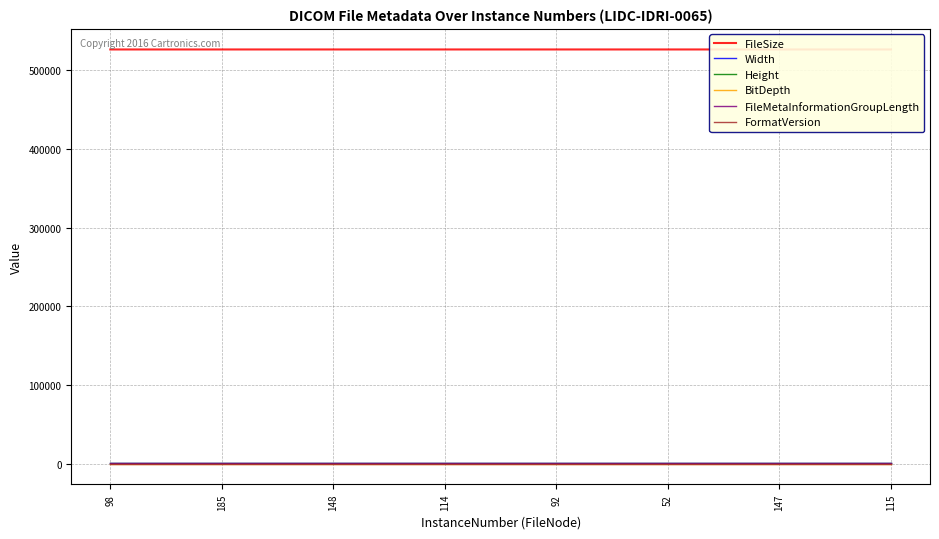

Reading left to right, transcribe all the data shown in this chart.

FileSize: 98=526658	185=526660	148=526660	114=526660	92=526658	52=526654	147=526660	115=526660
Width: 98=512	185=512	148=512	114=512	92=512	52=512	147=512	115=512
Height: 98=512	185=512	148=512	114=512	92=512	52=512	147=512	115=512
BitDepth: 98=16	185=16	148=16	114=16	92=16	52=16	147=16	115=16
FileMetaInformationGroupLength: 98=194	185=194	148=194	114=194	92=194	52=194	147=194	115=194
FormatVersion: 98=3	185=3	148=3	114=3	92=3	52=3	147=3	115=3